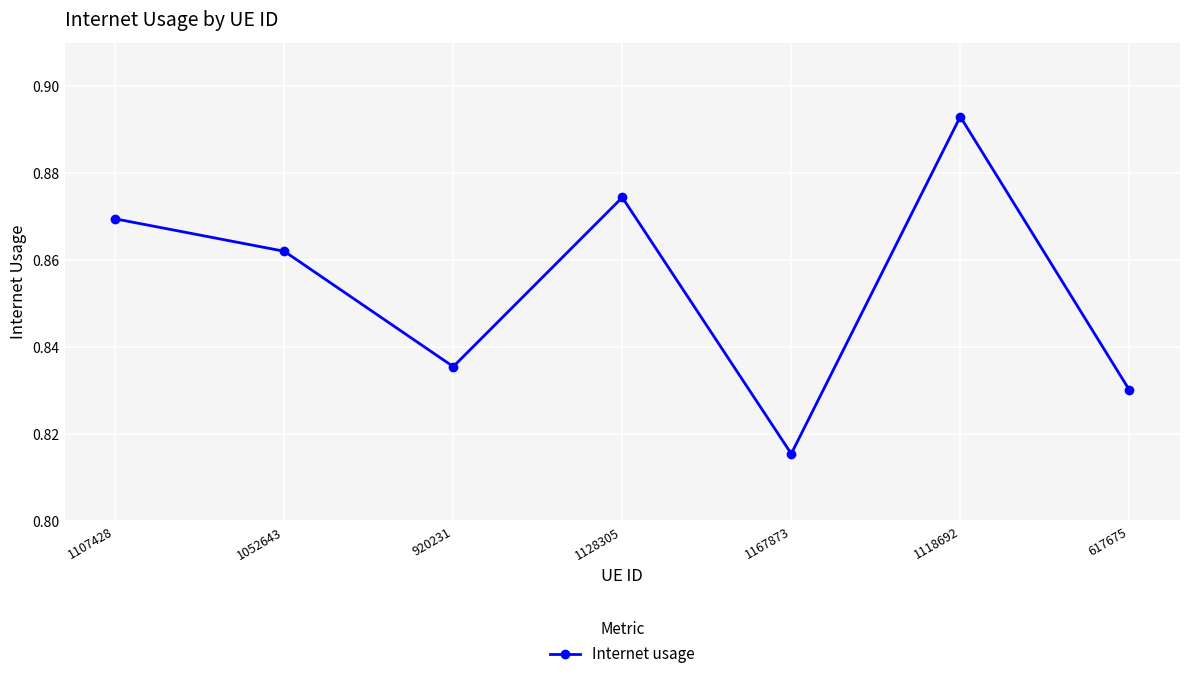

What is the label of the 2nd point from the left?

1052643